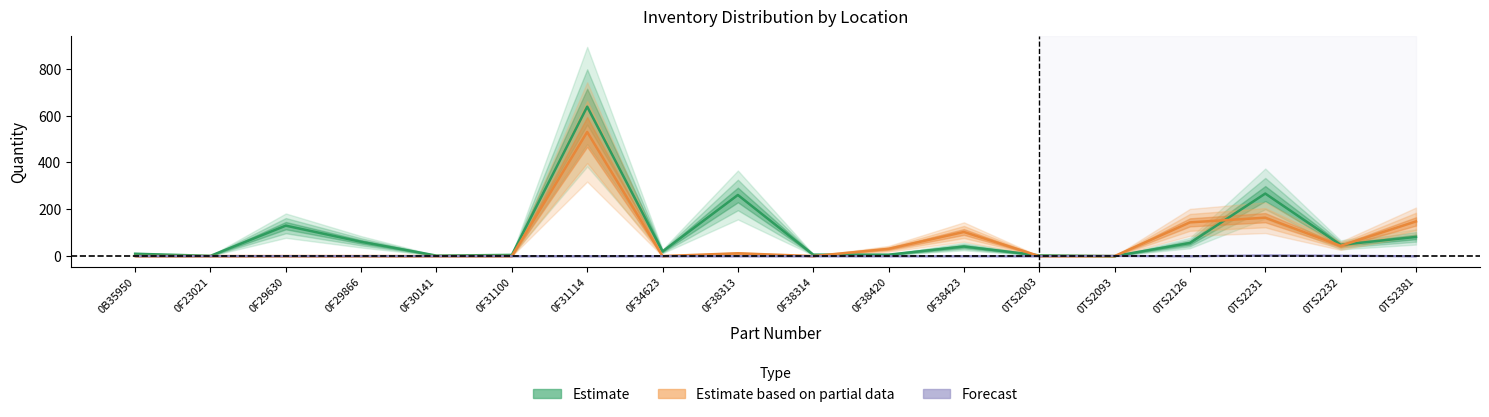

How many categories are shown in the chart?

18